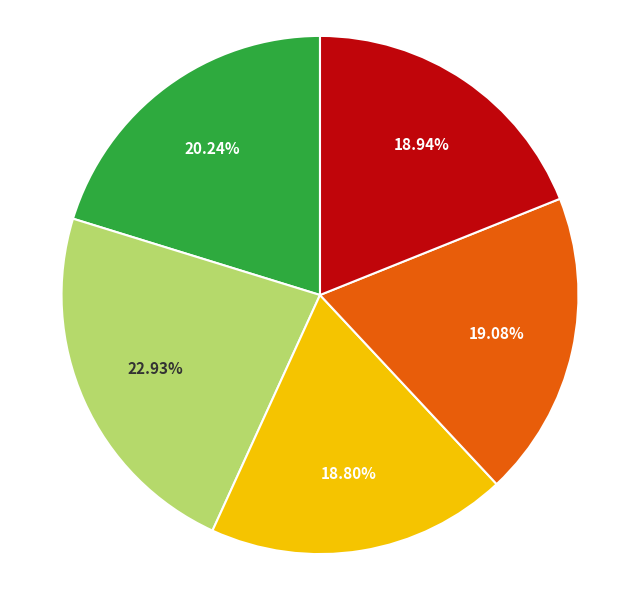

Does any single category account for the majority?

No